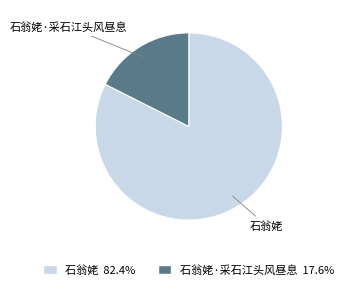

Which slice is the smallest?

石翁姥·采石江头风昼息